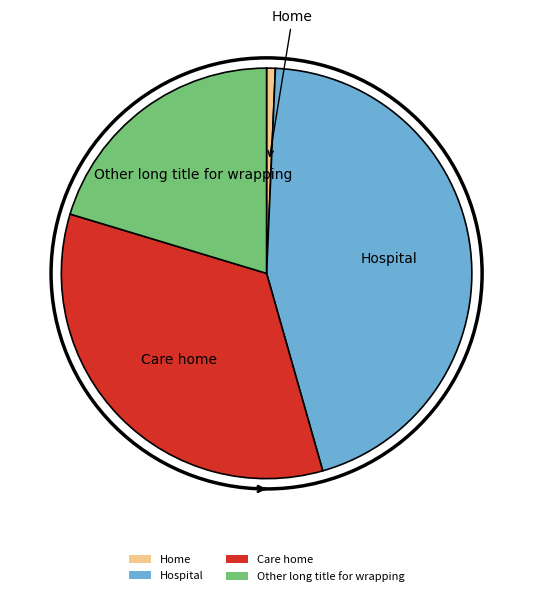

Do Care home and Hospital together represent more than half of the pie?

Yes